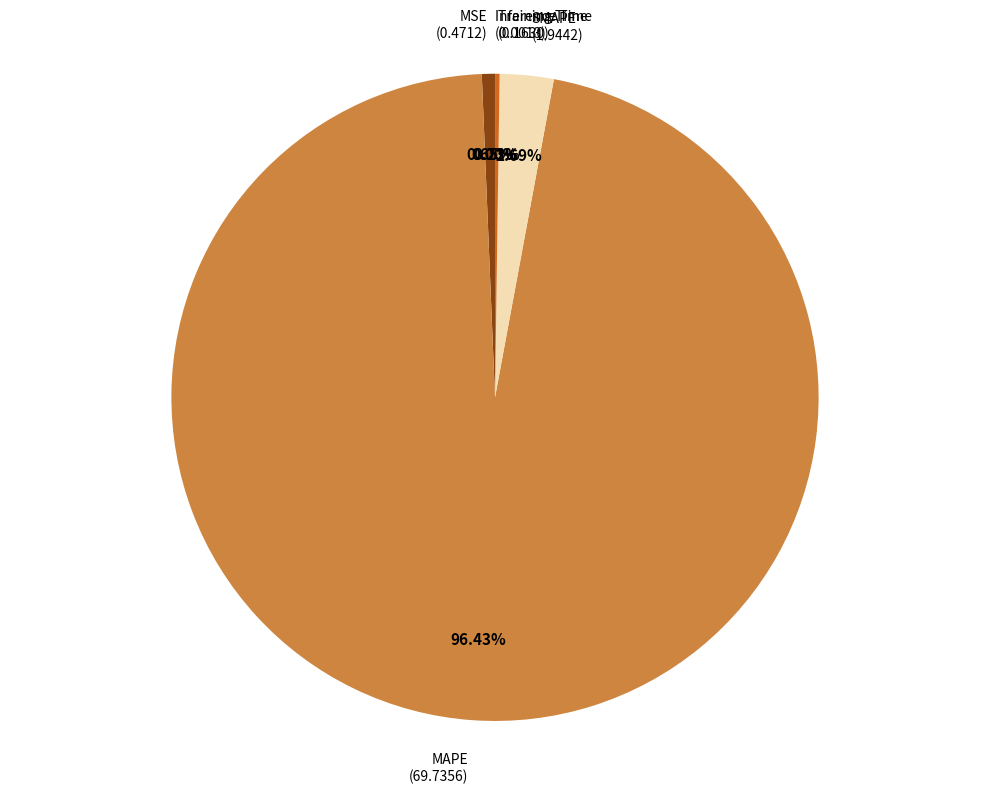

What is the total percentage of MSE and MAPE?

97.1%